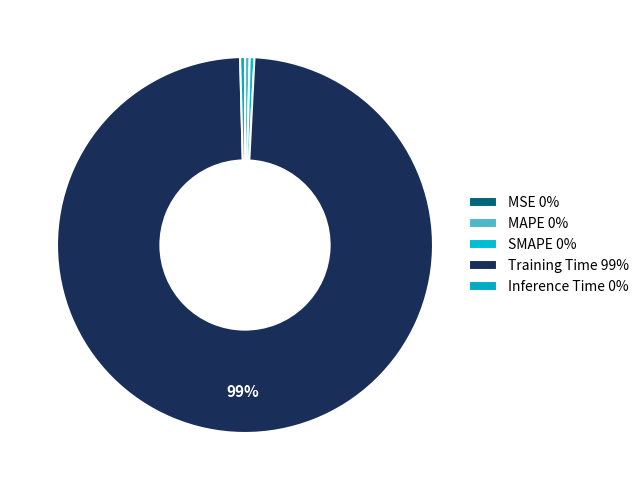

Which category has the smallest portion of the pie?

MSE